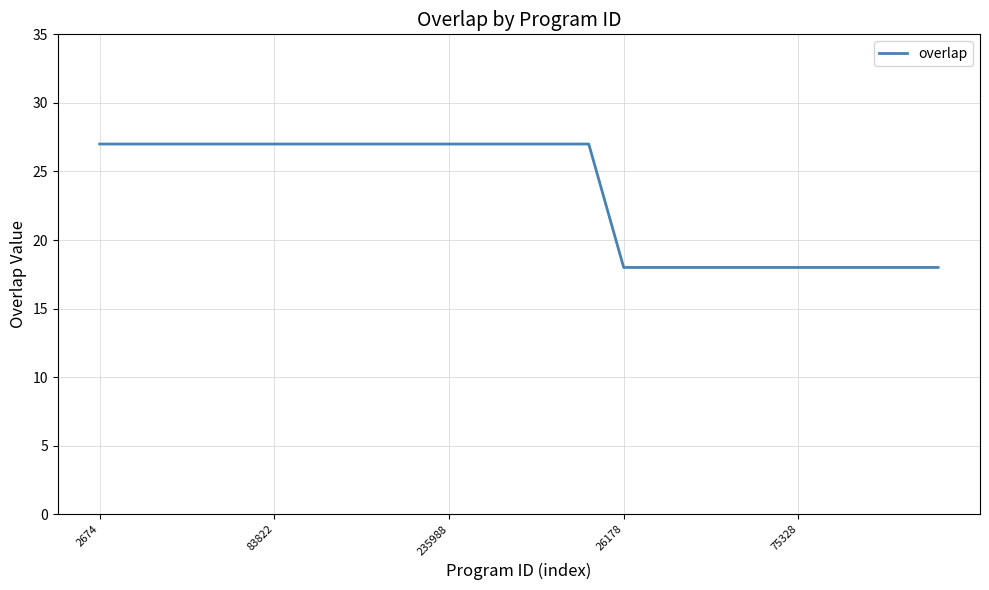

What is the minimum value shown in the chart?

18